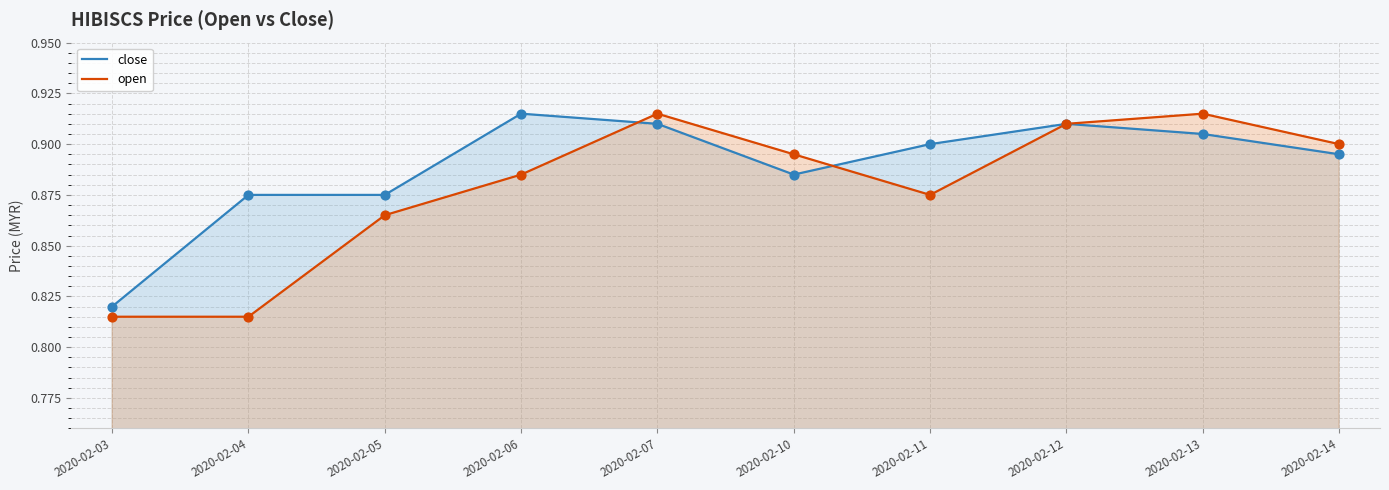

At which category is the sum across all series the highest?

2020-02-07